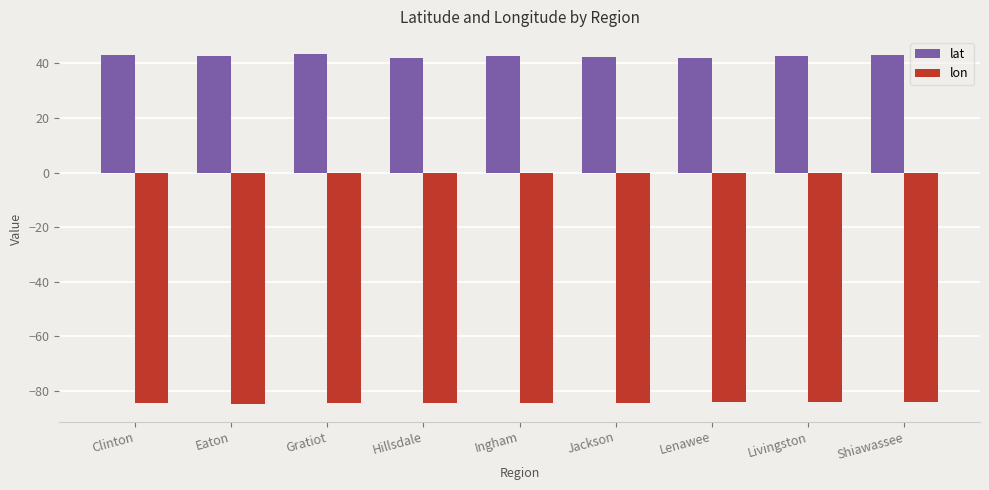

True or false: lat has a value of 65.2 at Lenawee.

False